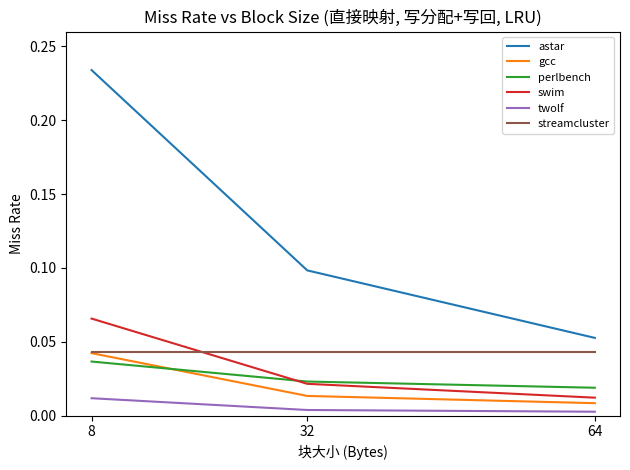

Where is astar nearest to the value 0?

64